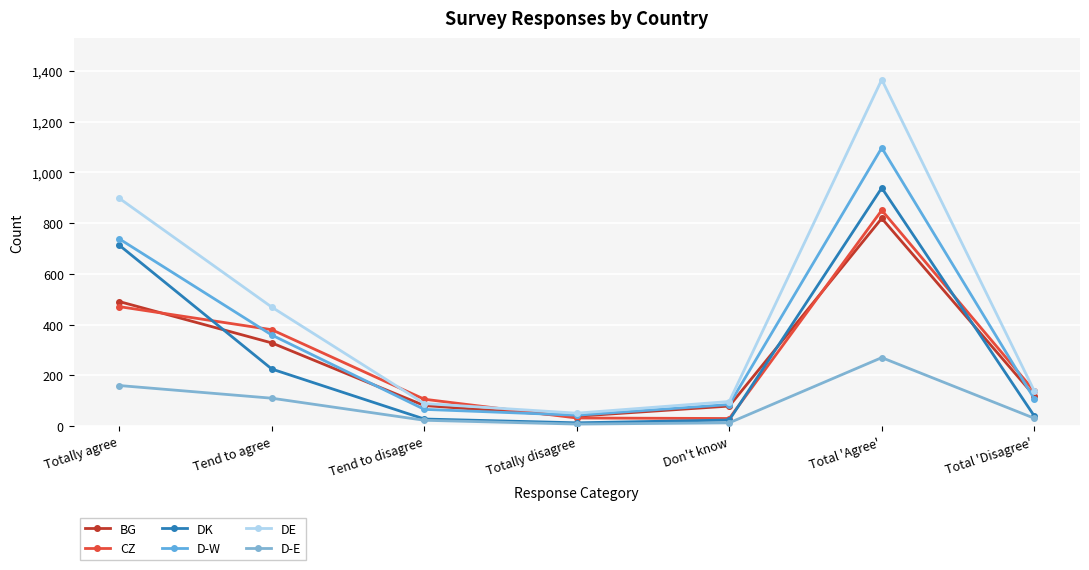

Where is the first local maximum for DK?

Total 'Agree'